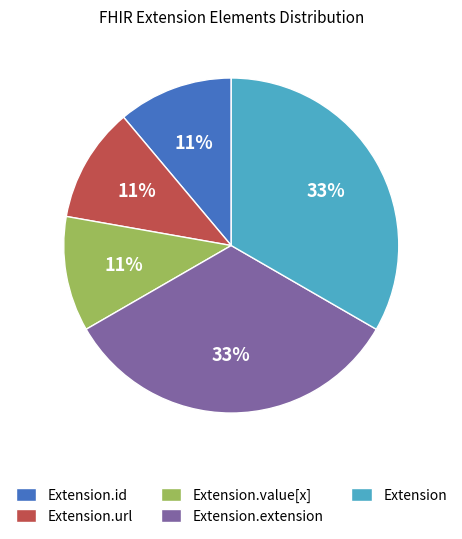

Combined, do Extension.value[x] and Extension.extension account for over 50%?

No